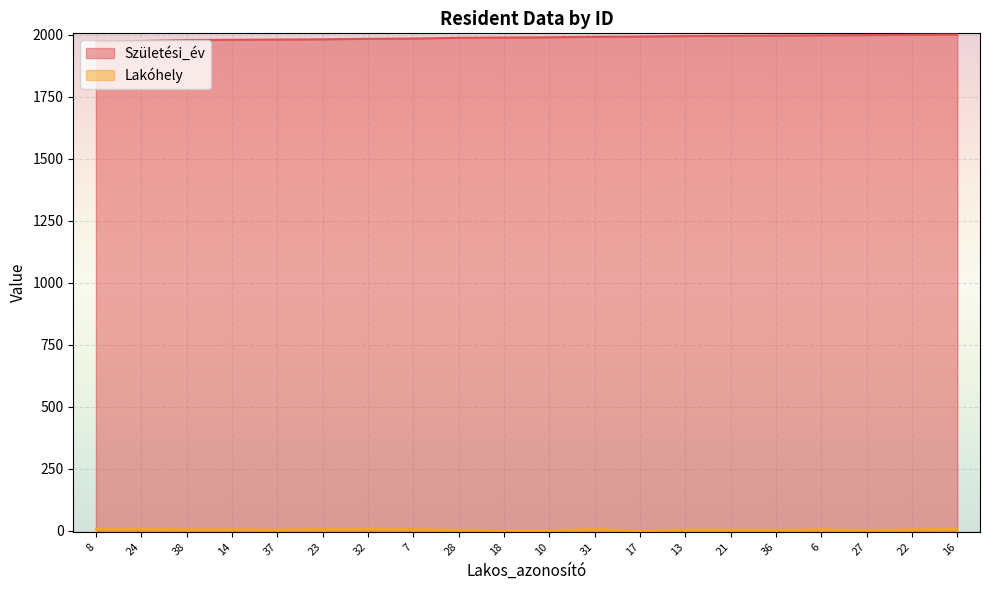

True or false: Lakóhely has more than 0 interior local peaks.

True